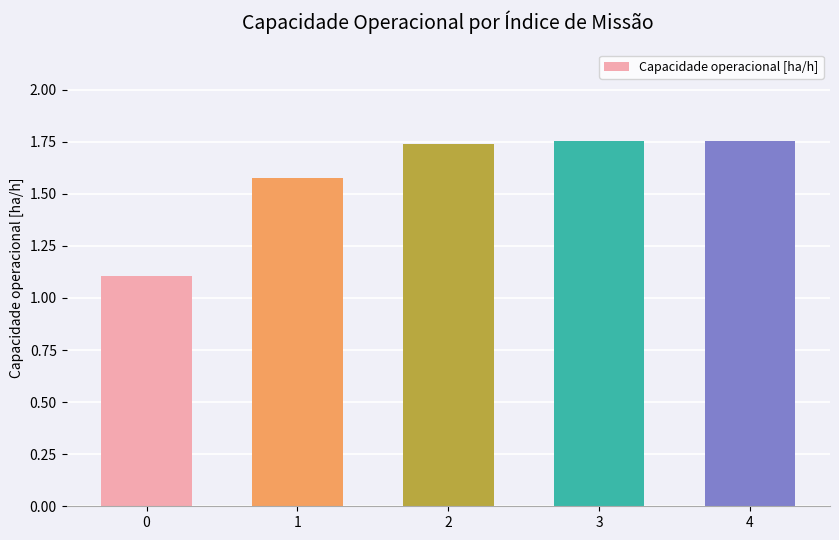

What is the minimum value shown in the chart?

1.1